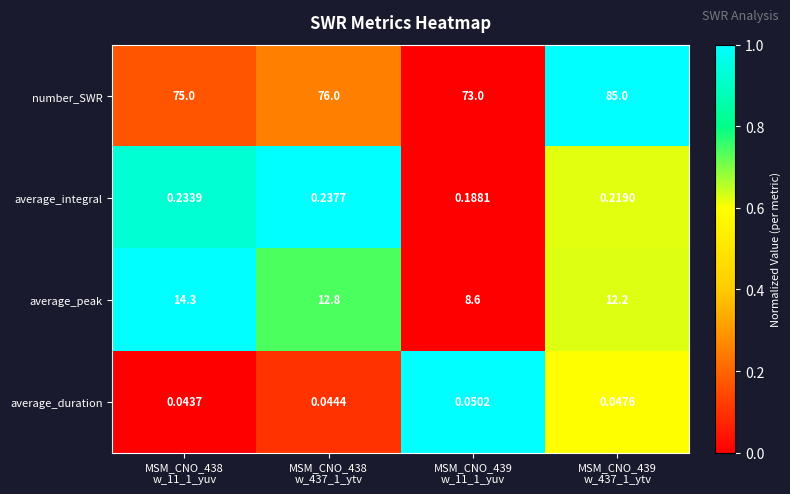

Which series has the largest total across all categories?

number_SWR